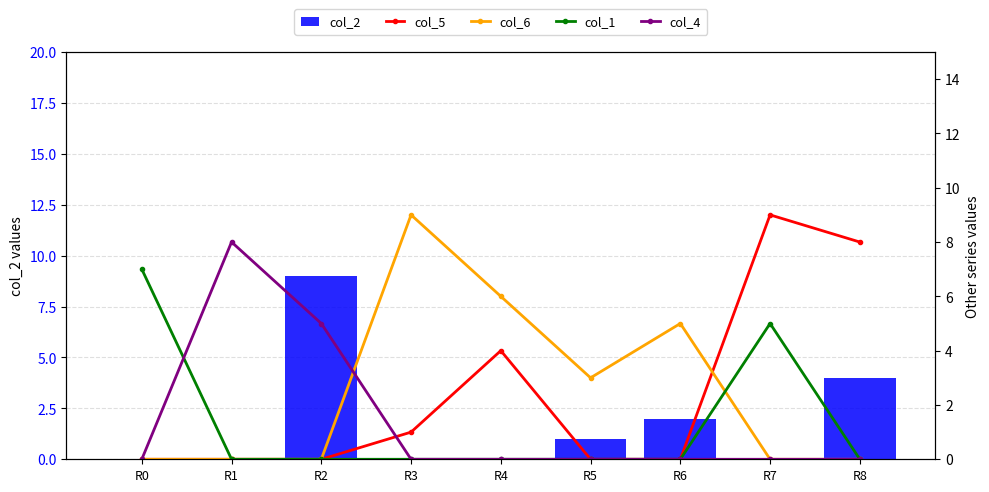

What is the total value across all series at R7?

14